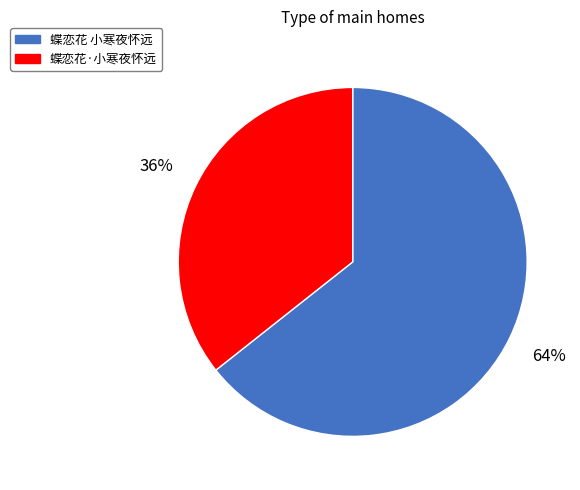

To the nearest percent, what portion does 蝶恋花·小寒夜怀远 represent?

36%